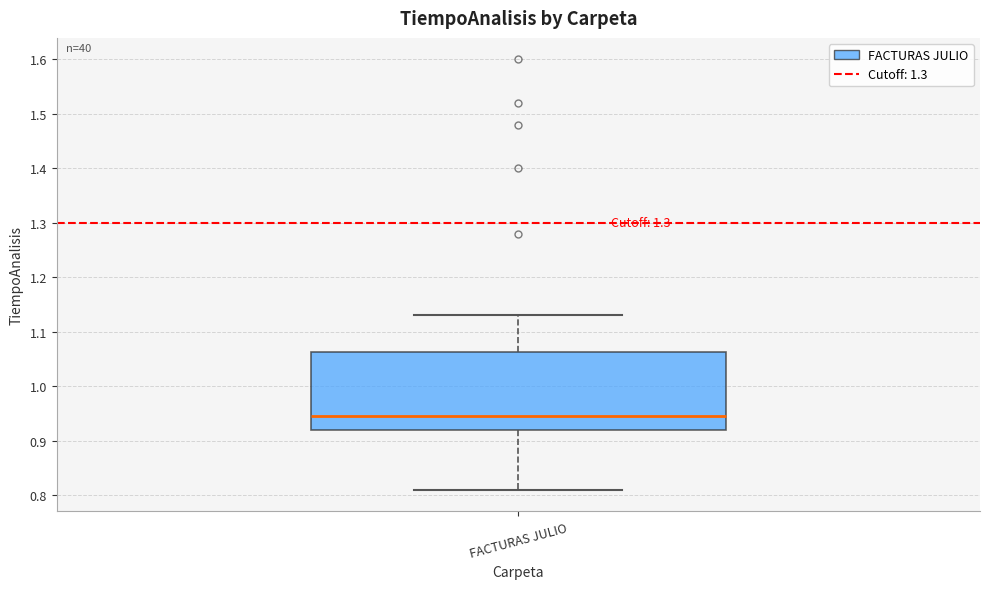

Read this box plot against the y-axis: the position of the median line, the range covered by the box, and the ends of both whiskers. The values are not printed on the chart, so give them approximately, as read against the axis.

median 0.95, box 0.92 to 1.06, whiskers 0.81 to 1.13